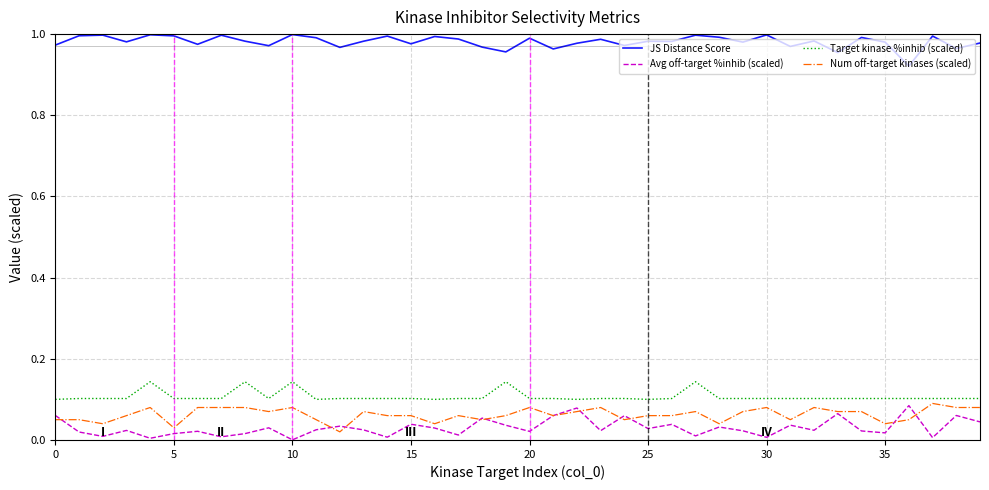

True or false: Num off-target kinases (scaled) and Target kinase %inhib (scaled) cross at least once.

False